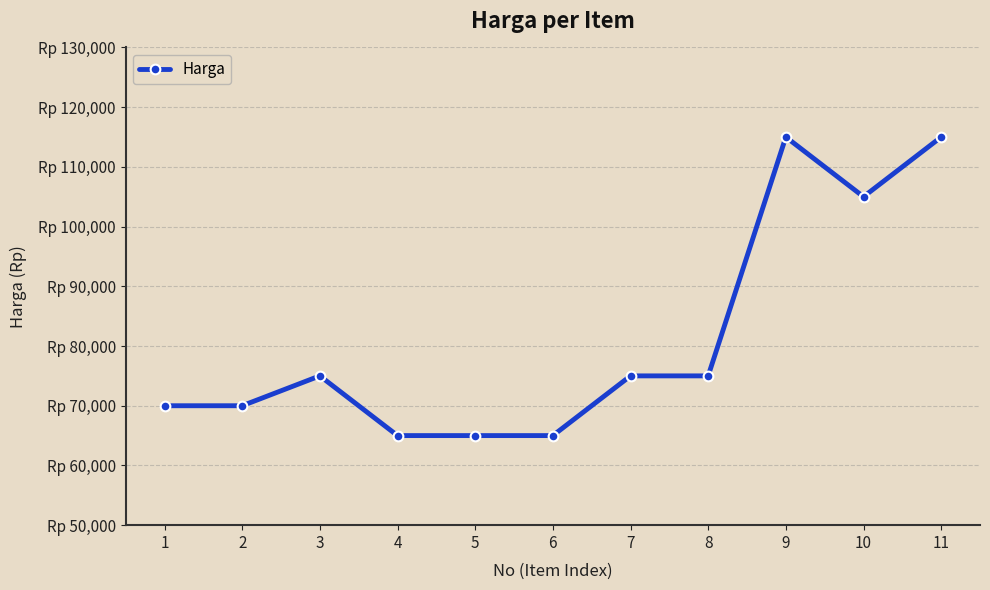

Which label corresponds to the smallest value in the chart?

4